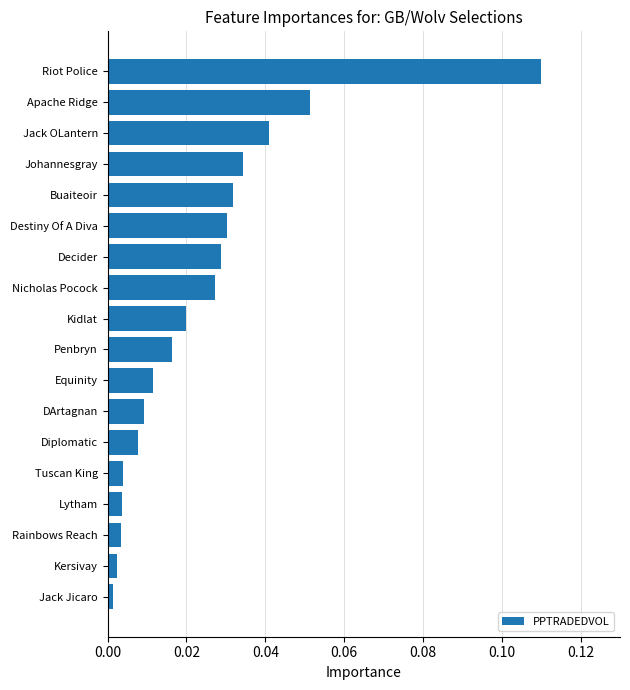

At which category does the chart reach its peak across all series?

Riot Police